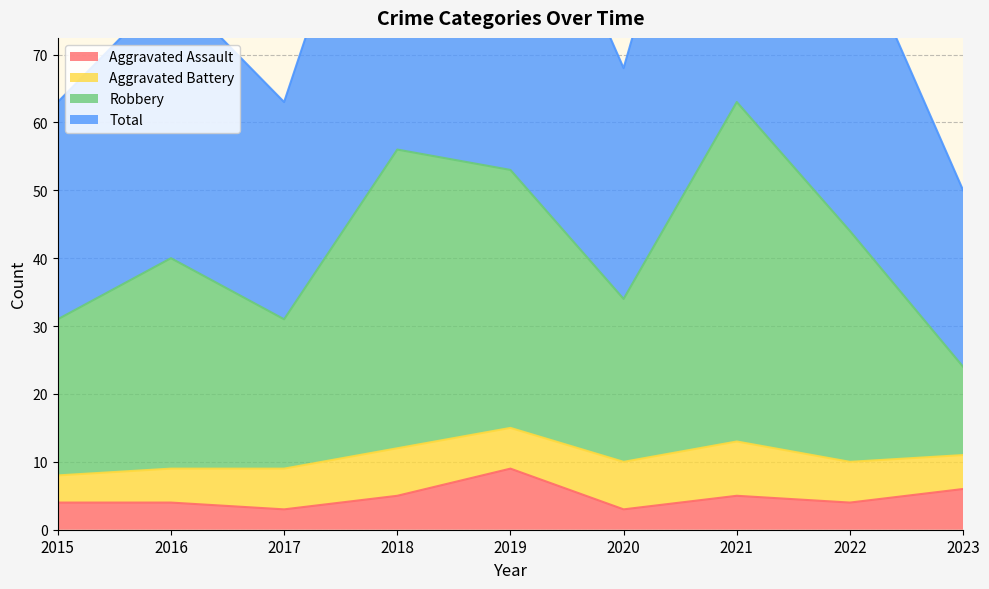

Where is Total nearest to the value 88?

2022